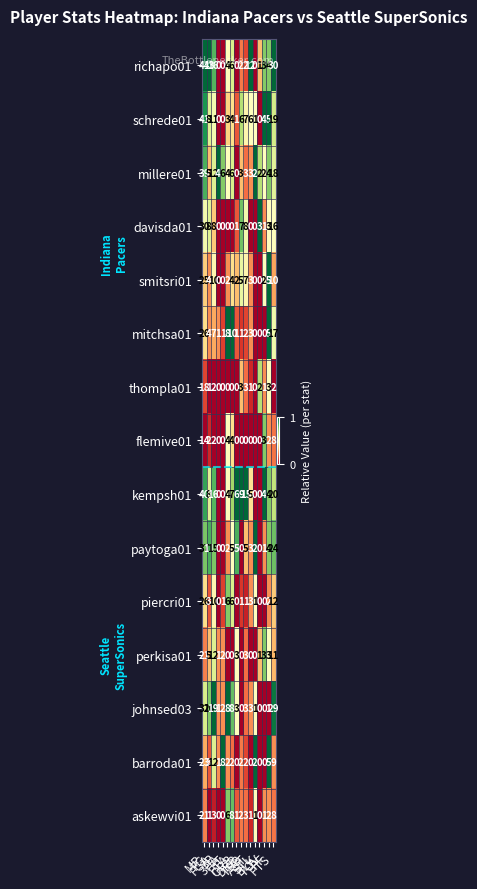

What is the spread (max minus min) of values at FT?

8